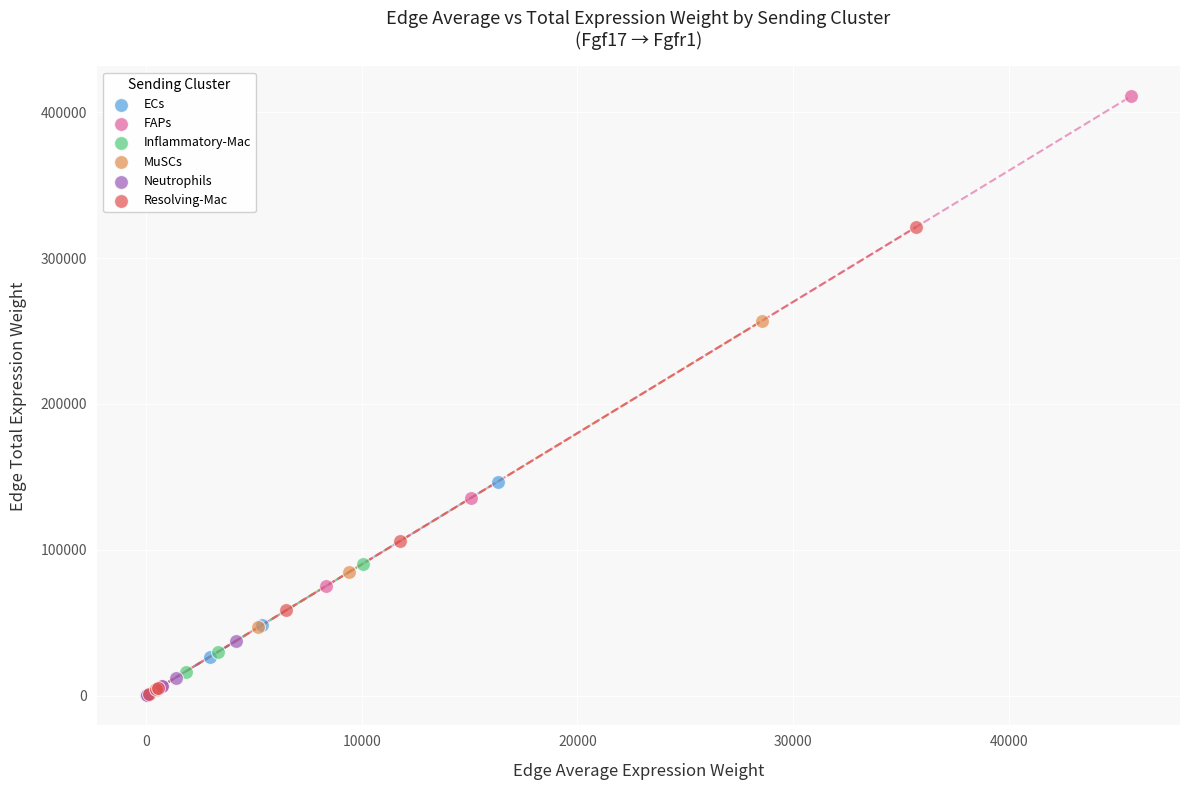

Which series has the largest Y range (max minus min)?

FAPs